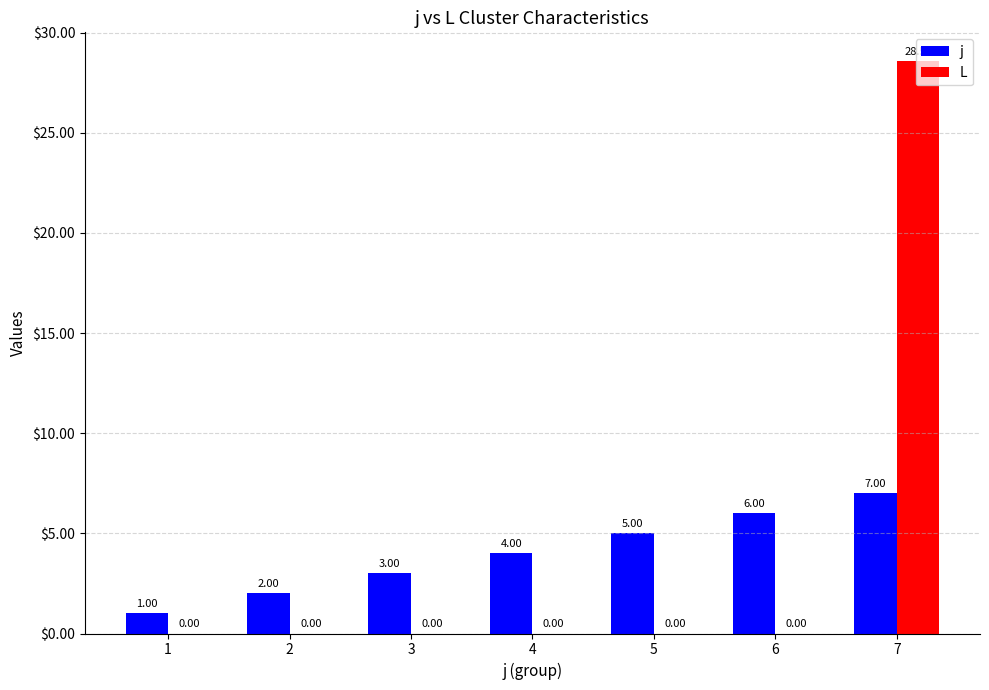

What is the approximate value of j at 3?

3.0